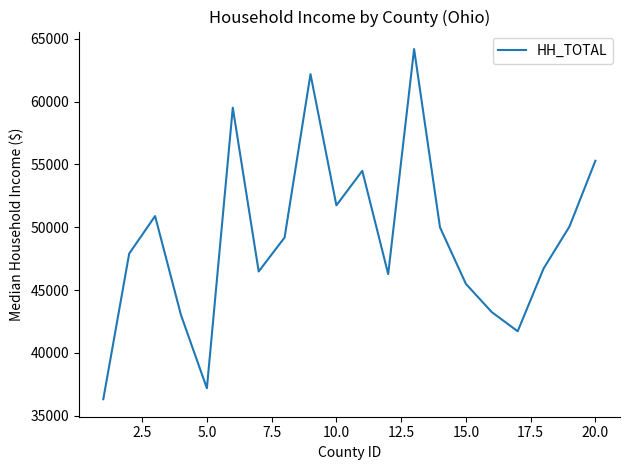

What is the difference between the maximum and minimum values?

27863